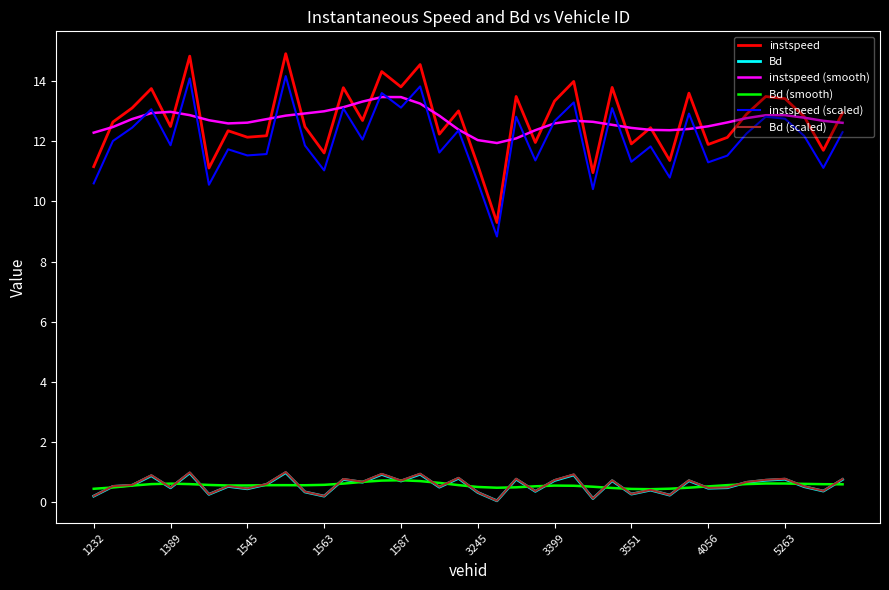

True or false: Bd (scaled) and instspeed (smooth) cross at least once.

False